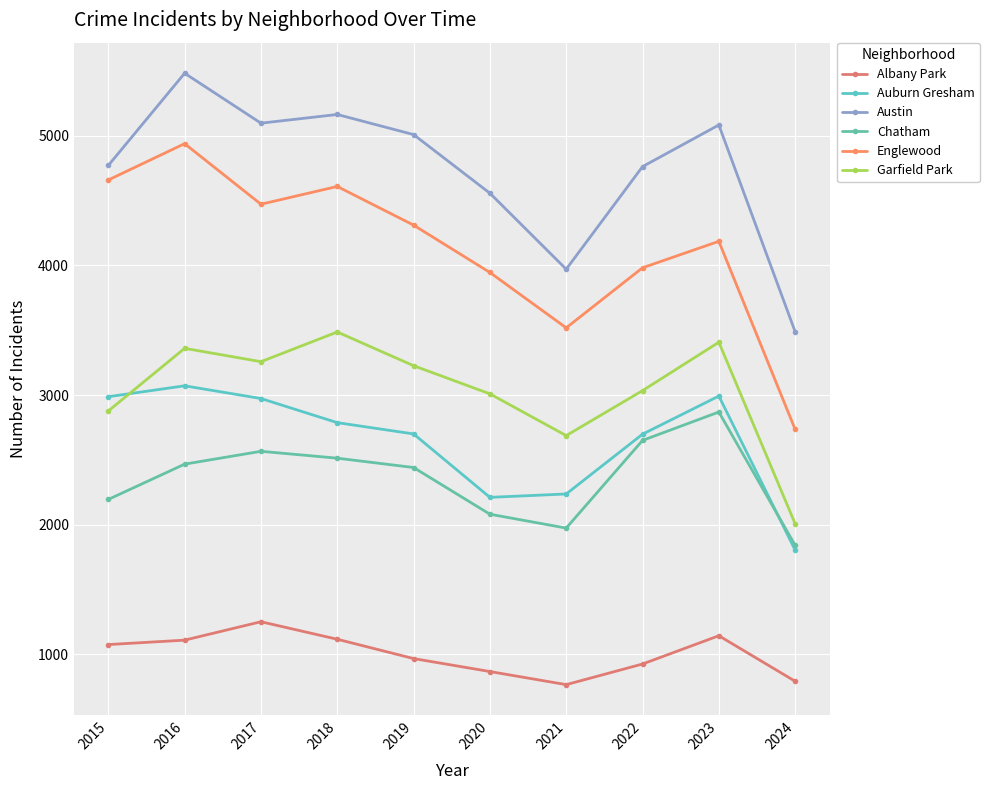

Read the Albany Park value at 2016.

1110